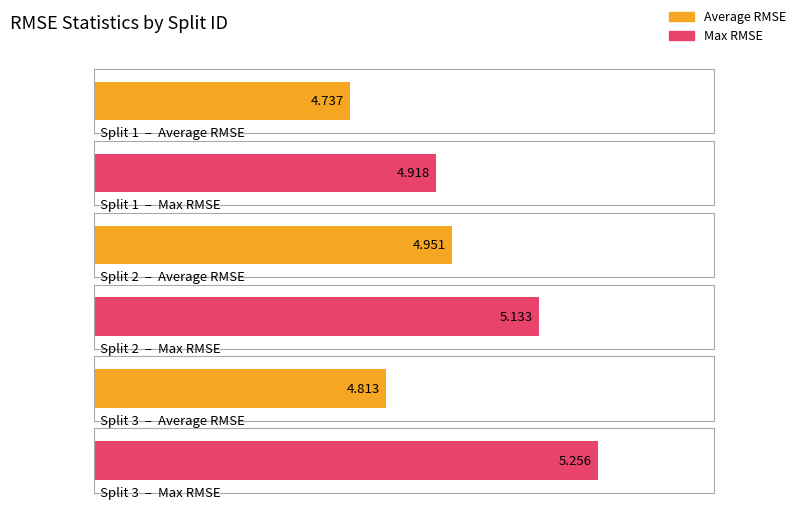

What is the sum of the Average RMSE values at Split 1 and Split 3?

9.5